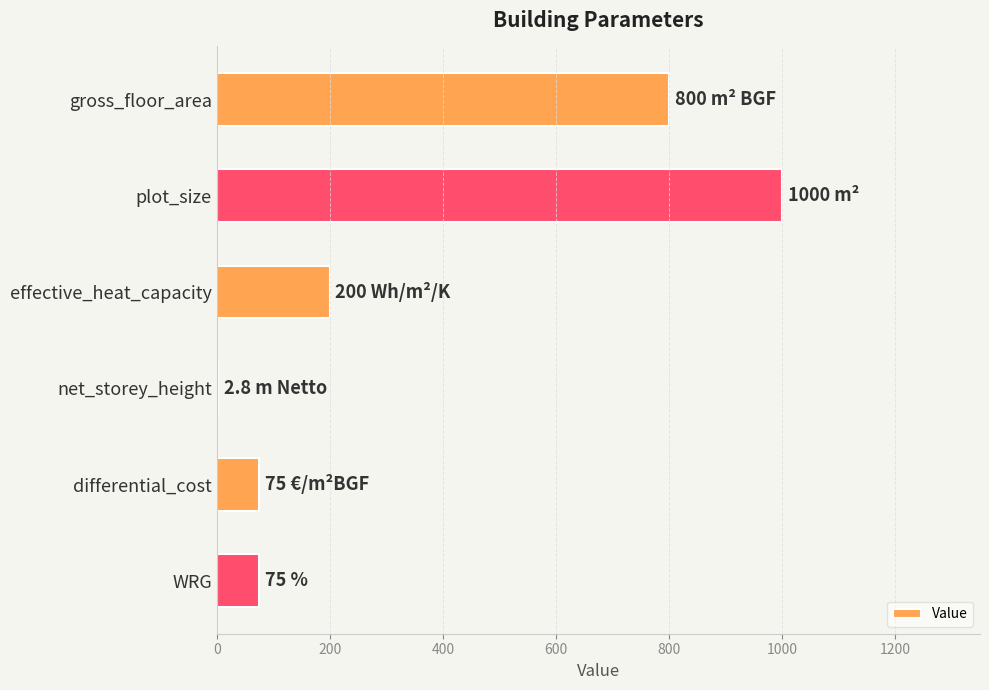

Reading top to bottom, list all the values displayed in this chart.

gross_floor_area=800.0	plot_size=1000.0	effective_heat_capacity=200.0	net_storey_height=2.8	differential_cost=75.0	WRG=75.0